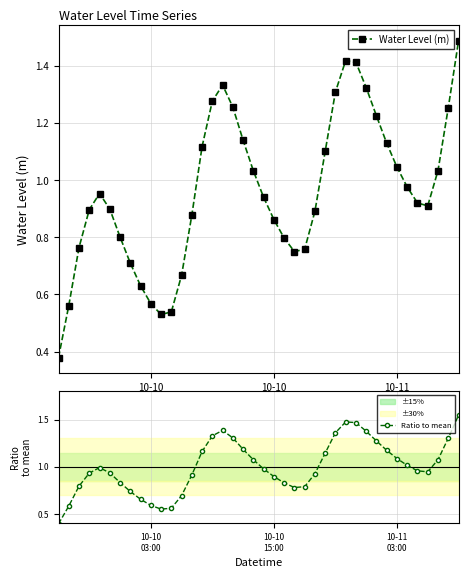

How many interior local peaks does the Water Level (m) series have?

3